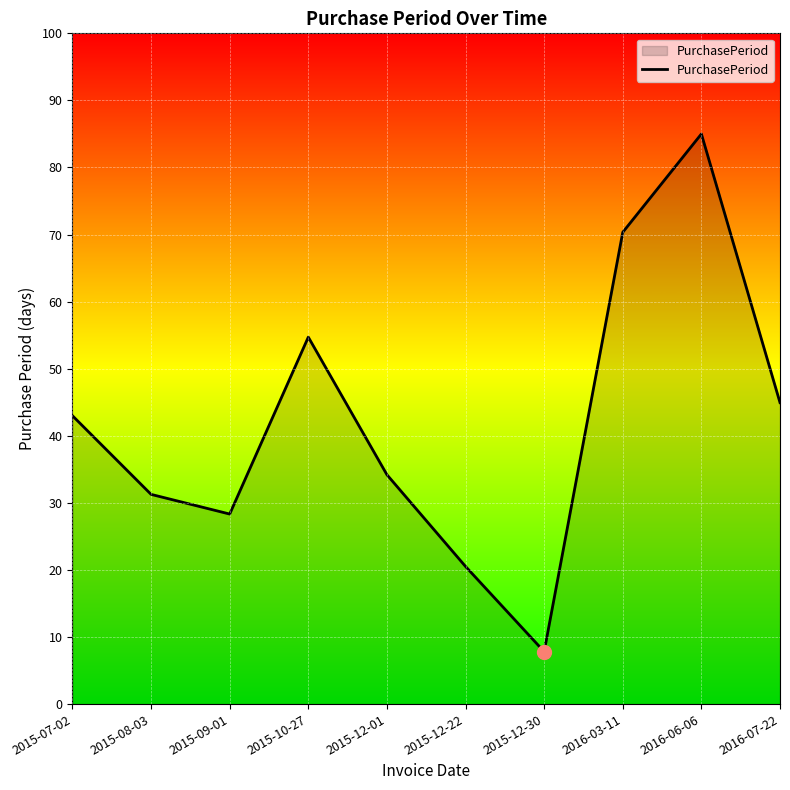

True or false: there are more than 0 points higher than both neighbors.

True